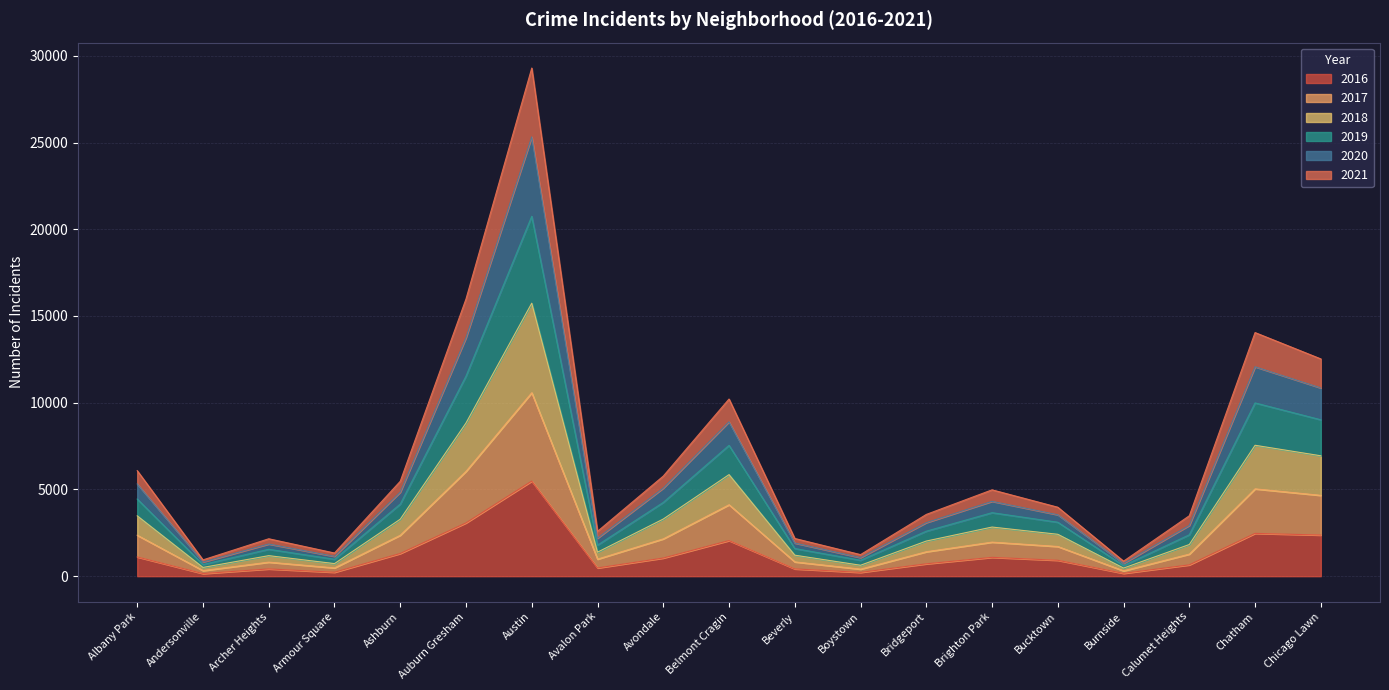

Between Beverly and Calumet Heights, which series saw the biggest shift?

2019